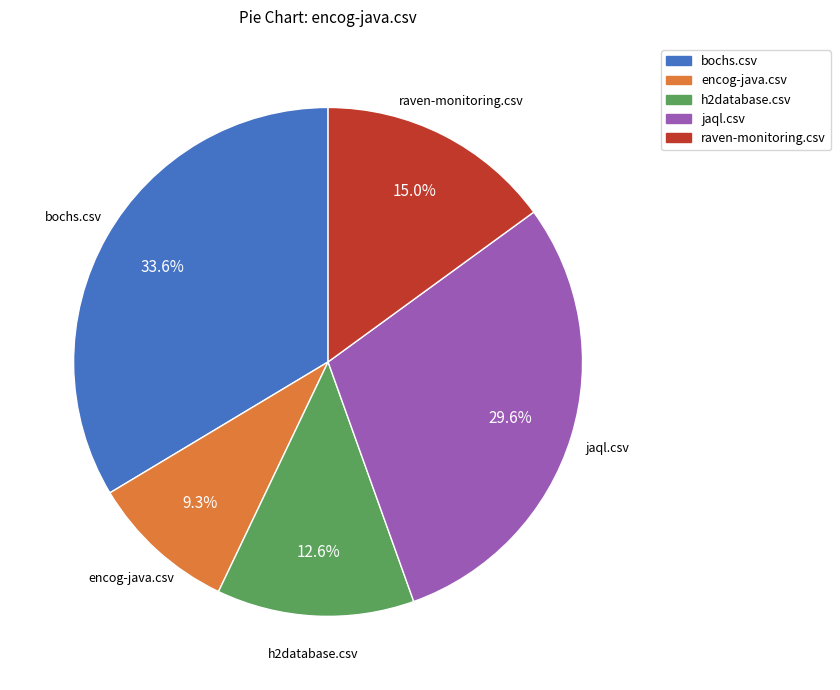

What is the largest slice in the pie chart?

bochs.csv